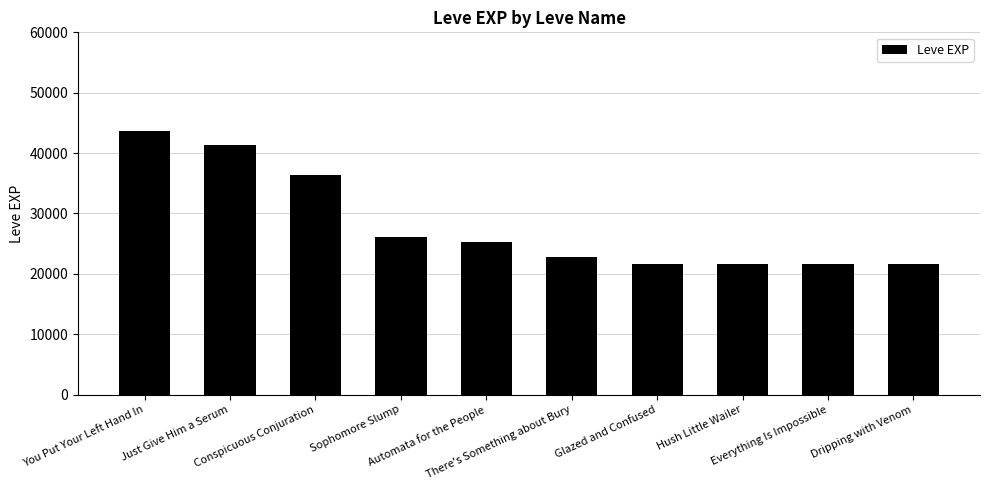

What is the sum of all values?

282050